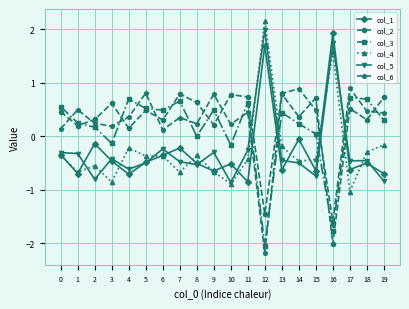

What is the value of the col_1 point at the 11th from the left?

-0.5